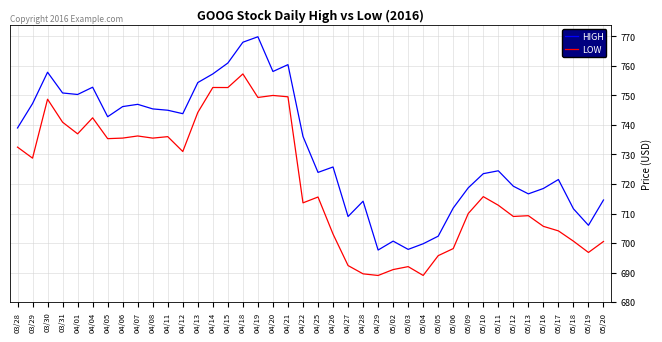

What is the difference between the maximum and minimum values in the LOW series?

68.3